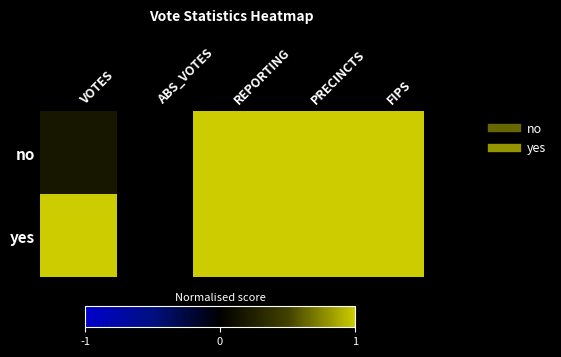

Reading right to left, list all the values displayed in this chart.

no: FIPS=1.0	PRECINCTS=1.0	REPORTING=1.0	ABS_VOTES=0.0	VOTES=0.2
yes: FIPS=1.0	PRECINCTS=1.0	REPORTING=1.0	ABS_VOTES=0.0	VOTES=1.0